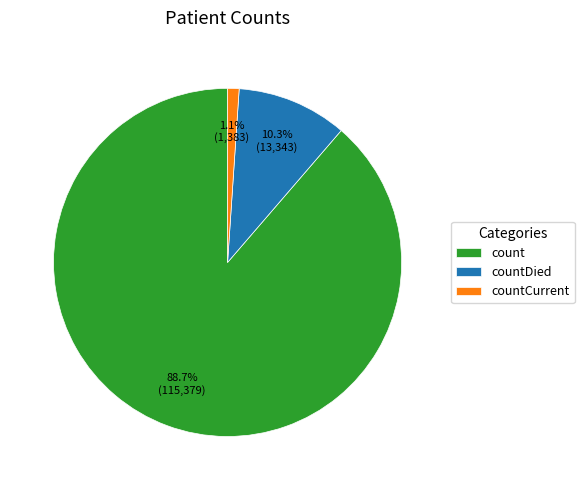

Is it true that countDied is 17% of the pie?

False